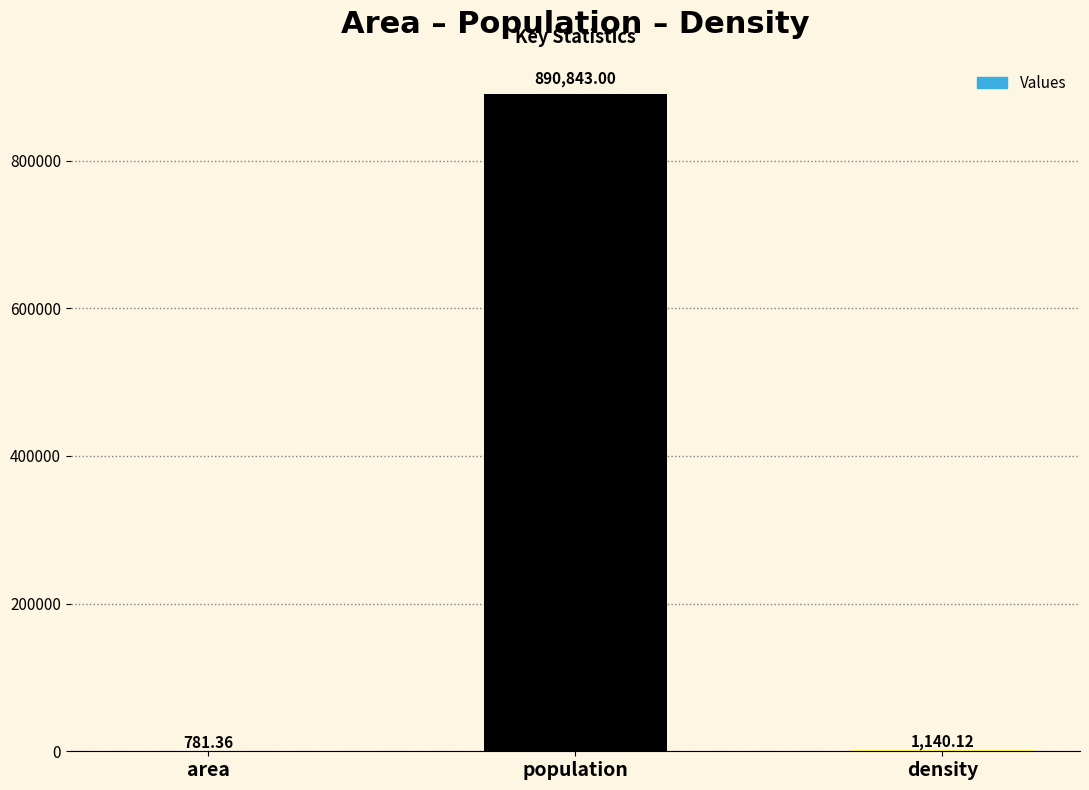

How many categories are shown in the chart?

3